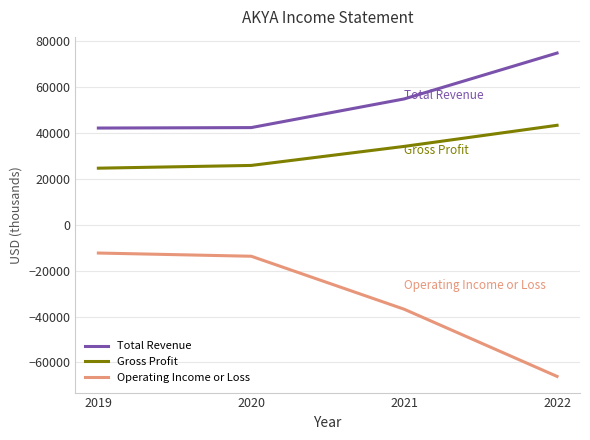

True or false: Gross Profit has a value of 25900 at 2020.

True